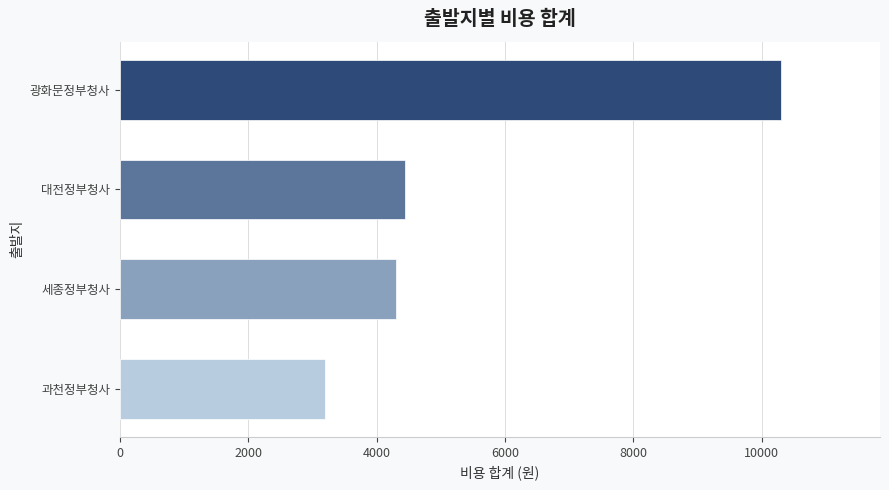

What value does the data have at 광화문정부청사?

10300